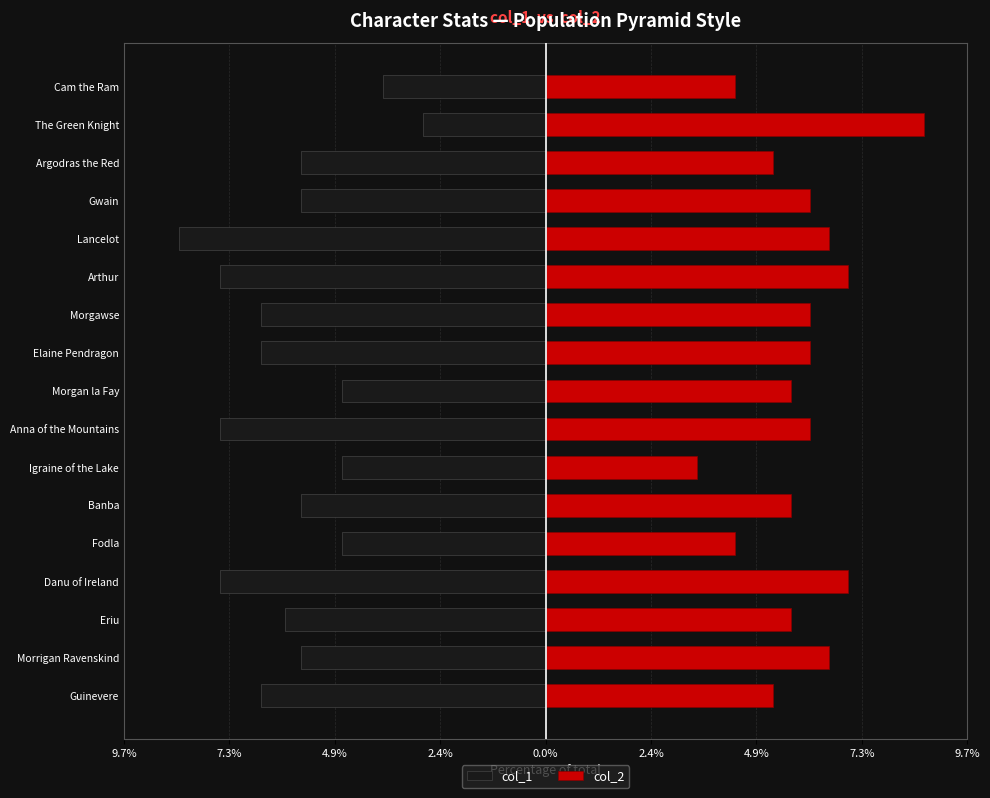

List the series in order of their peak value, lowest first.

col_1, col_2